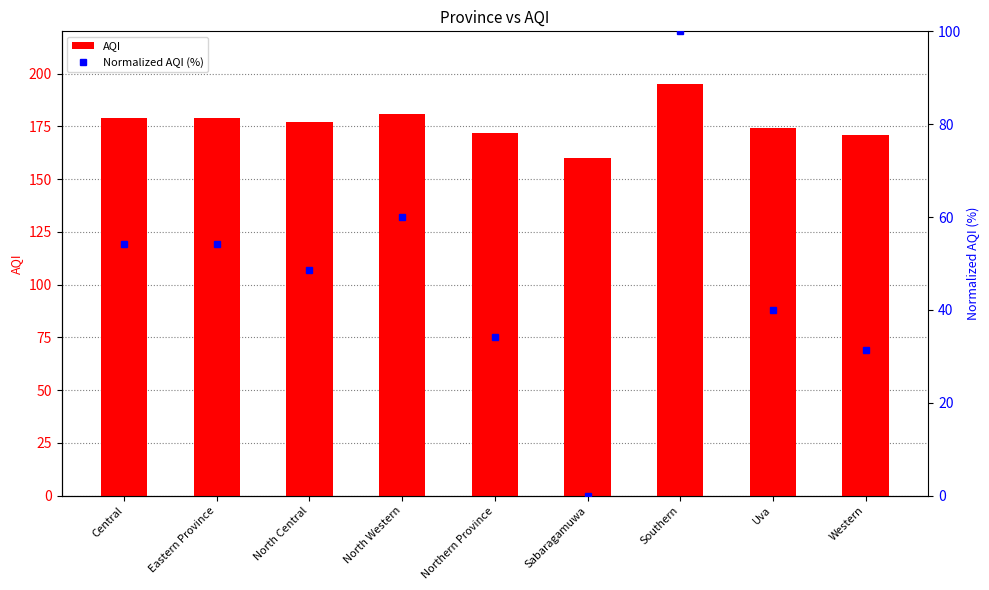

Reading right to left, extract all data points from this chart.

AQI: Western=171.0	Uva=174.0	Southern=195.0	Sabaragamuwa=160.0	Northern Province=172.0	North Western=181.0	North Central=177.0	Eastern Province=179.0	Central=179.0
Normalized AQI (%): Western=31.4	Uva=40.0	Southern=100.0	Sabaragamuwa=0.0	Northern Province=34.3	North Western=60.0	North Central=48.6	Eastern Province=54.3	Central=54.3